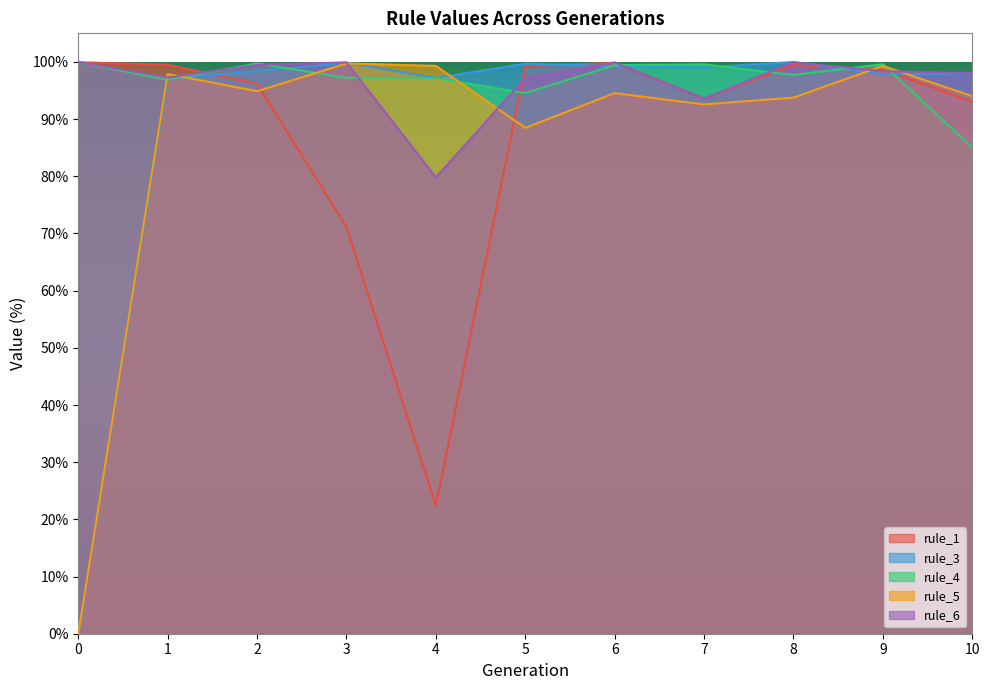

What is the value of the rule_4 point at the 11th from the left?

85.0